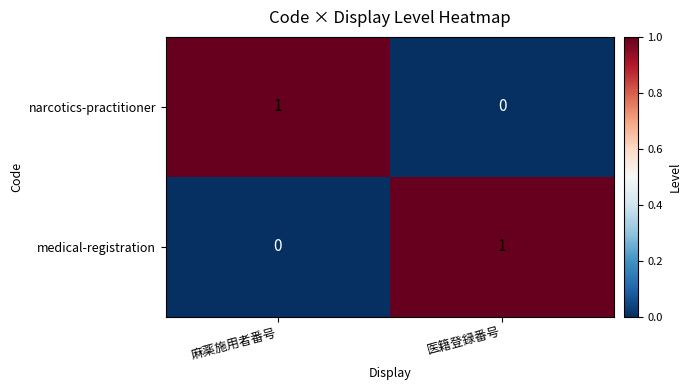

List the labels in order of narcotics-practitioner value, smallest first.

医籍登録番号, 麻薬施用者番号